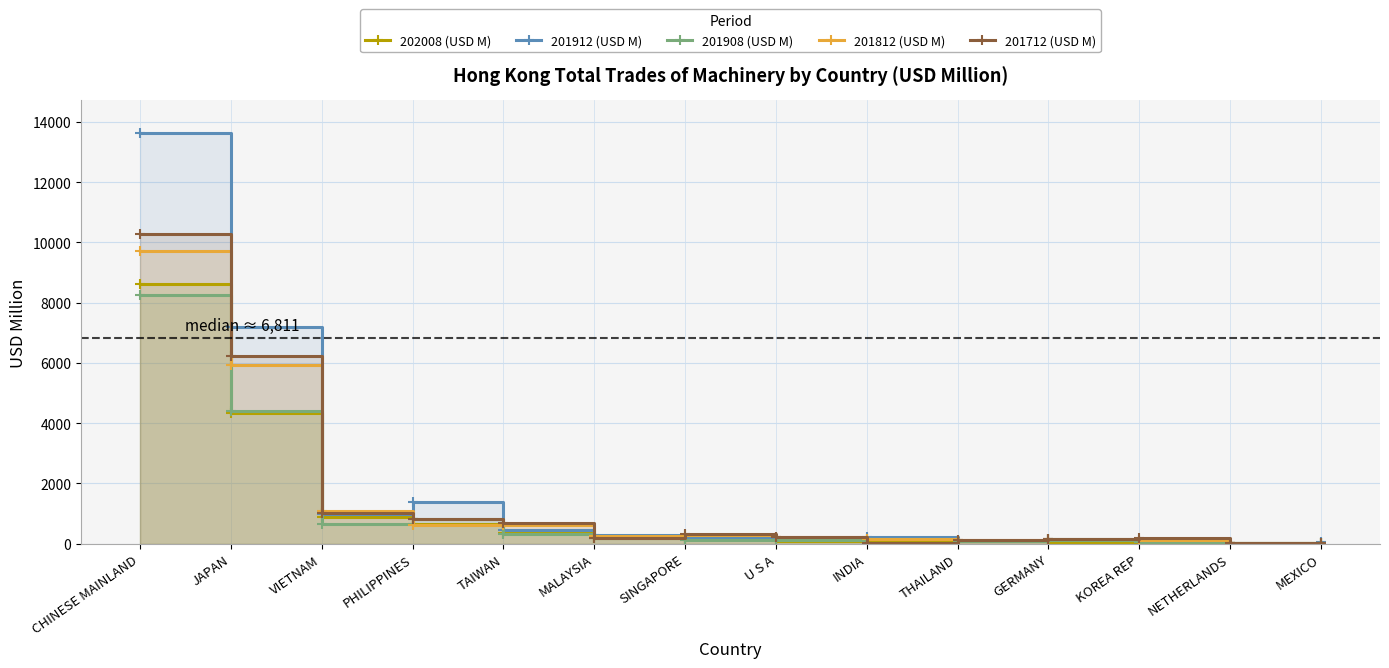

What is the value of the 202008 (USD M) point at the 13th from the left?

27.2